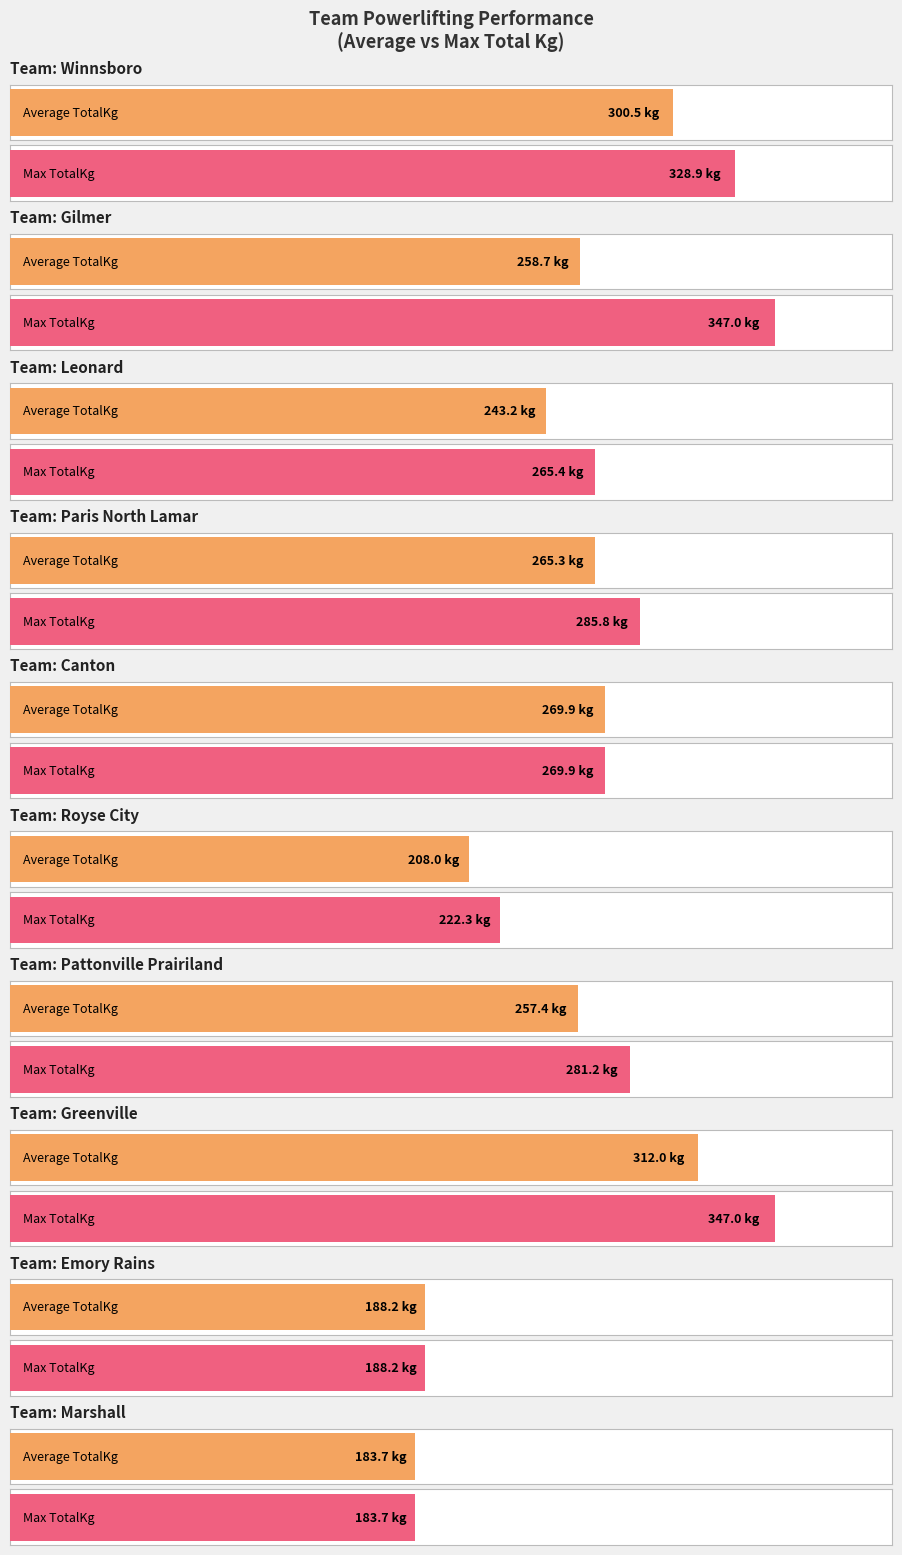

Is the value of Max TotalKg at Paris North Lamar greater than the value of Average TotalKg at Winnsboro?

No